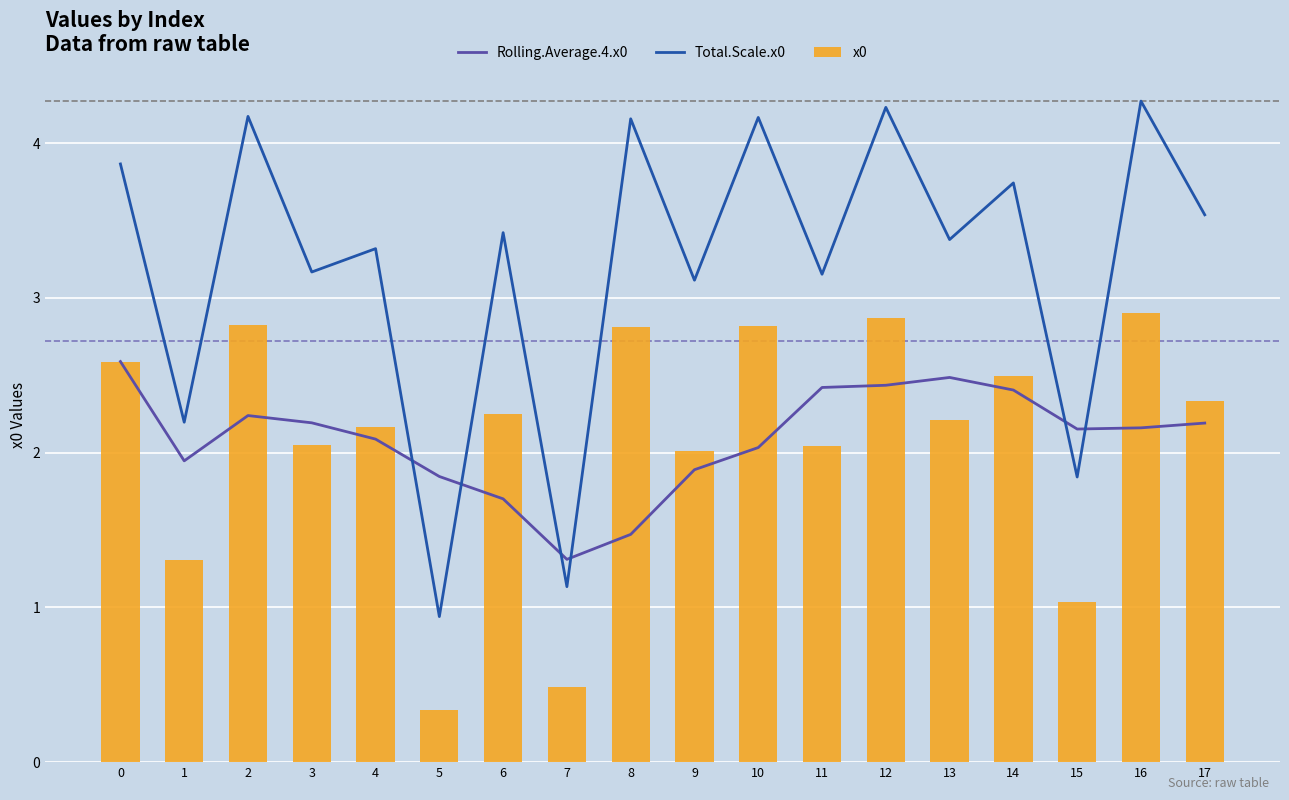

Read the x0 value at 6.

2.2